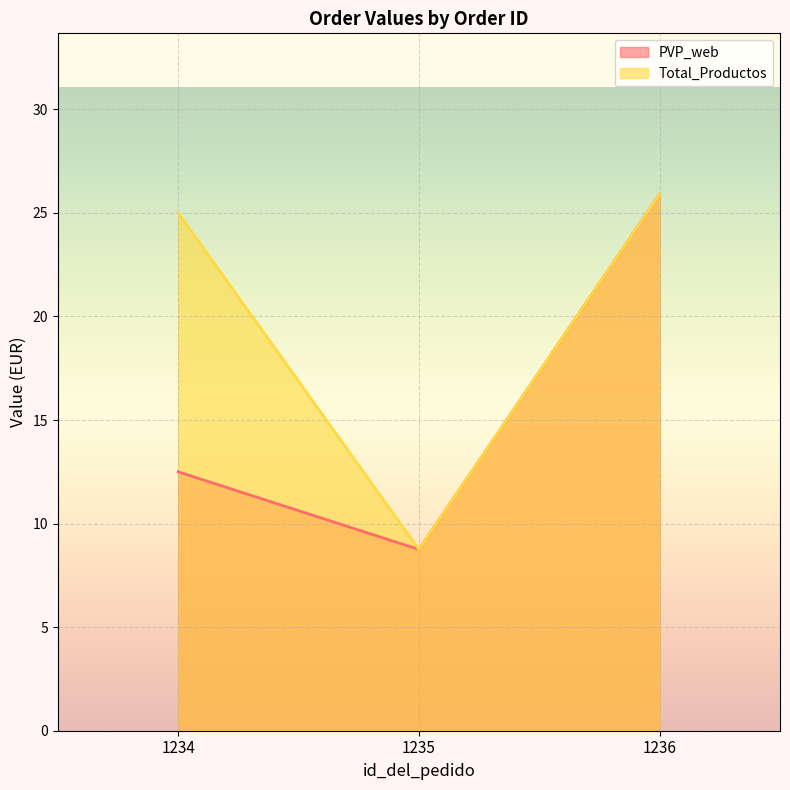

At which label does PVP_web first exceed 12?

1234